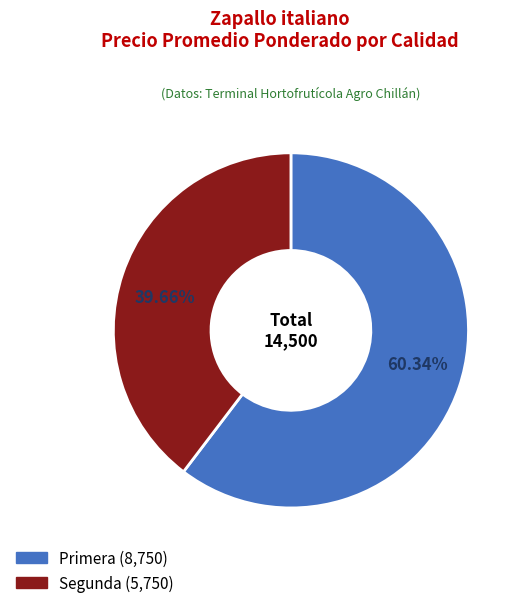

To the nearest percent, what is the average slice percentage?

50%